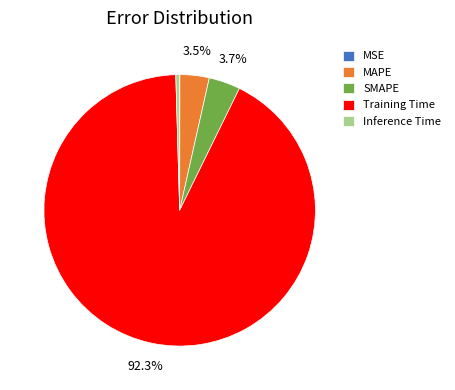

Does any single category account for the majority?

Yes